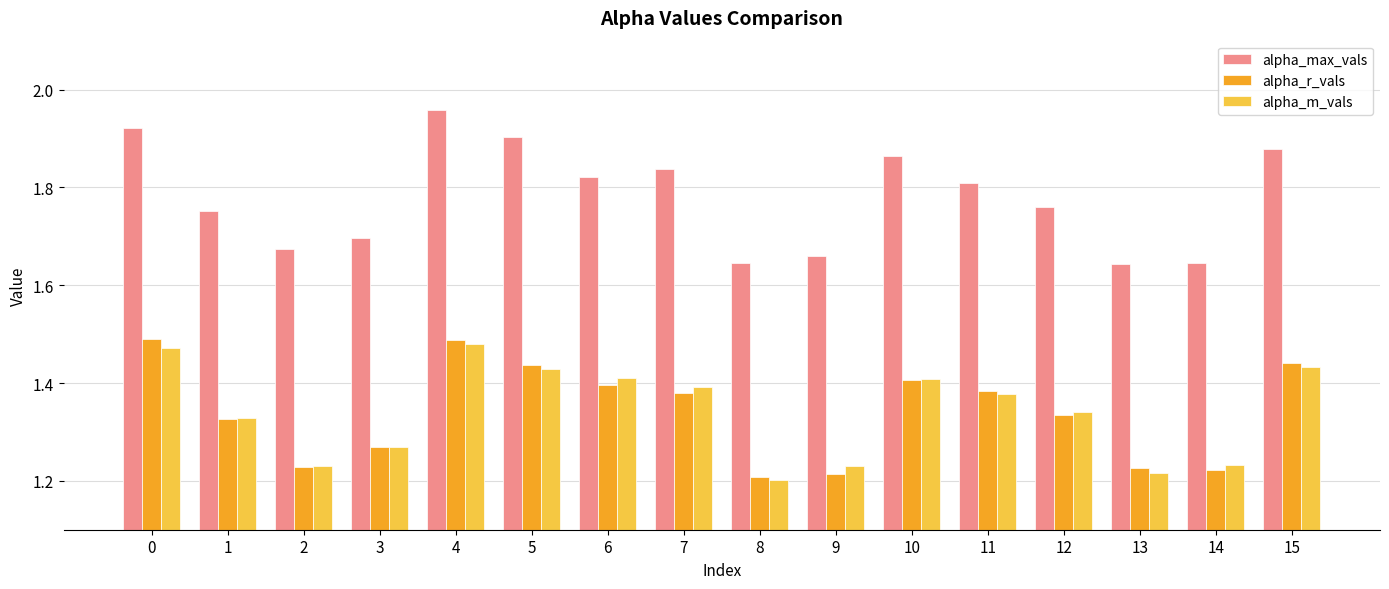

At which category is the sum across all series the highest?

4